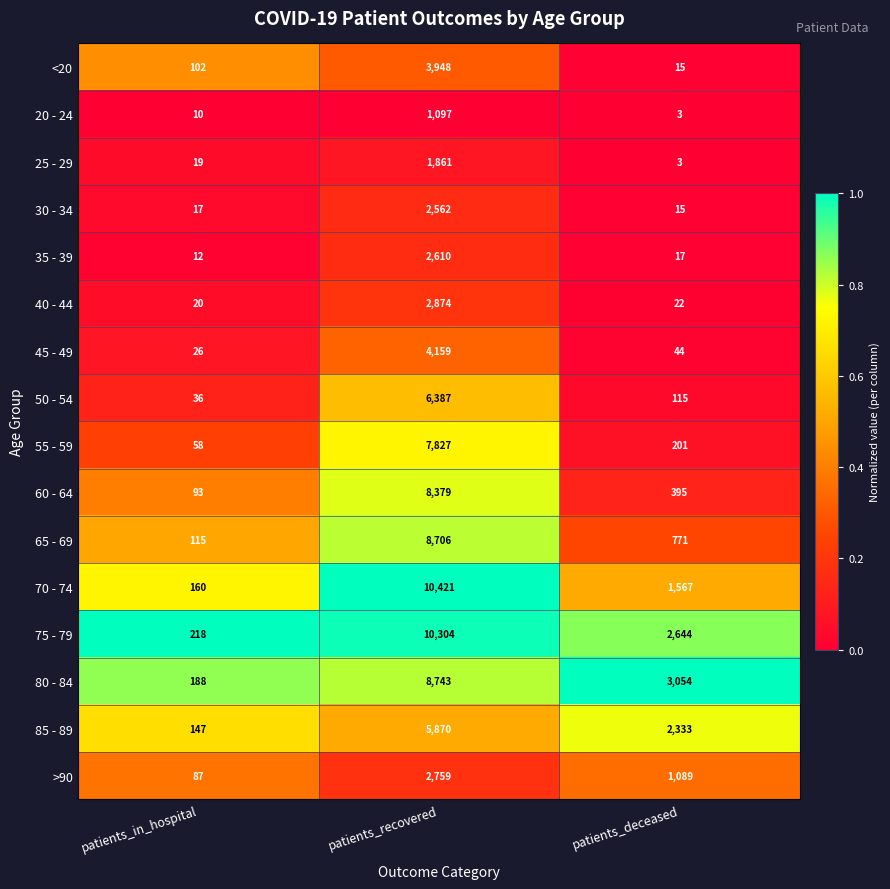

Rank the series by their maximum value, from highest to lowest.

70 - 74, 75 - 79, 80 - 84, 65 - 69, 60 - 64, 55 - 59, 50 - 54, 85 - 89, 45 - 49, <20, 40 - 44, >90, 35 - 39, 30 - 34, 25 - 29, 20 - 24